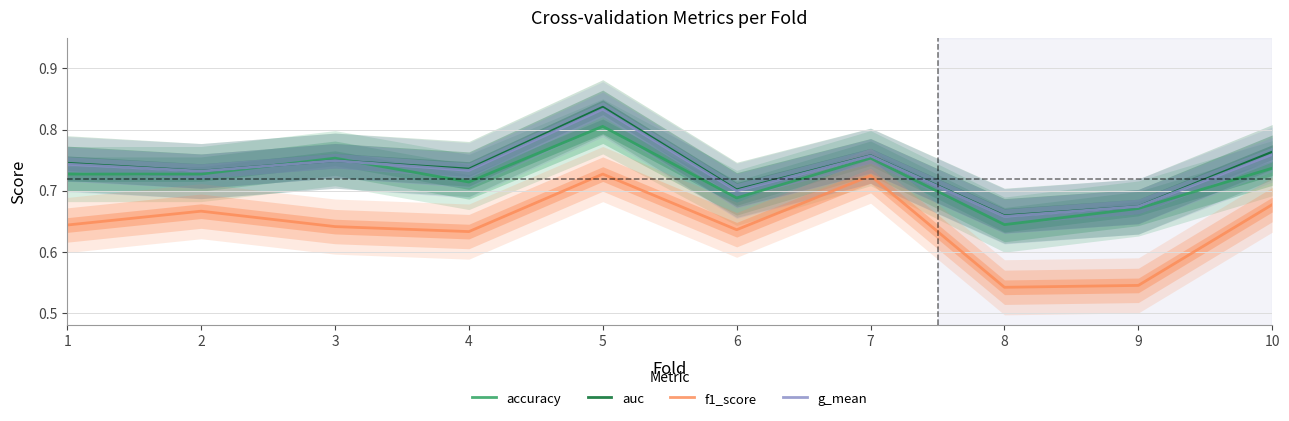

What is the sum of the auc values at 2 and 4?

1.5